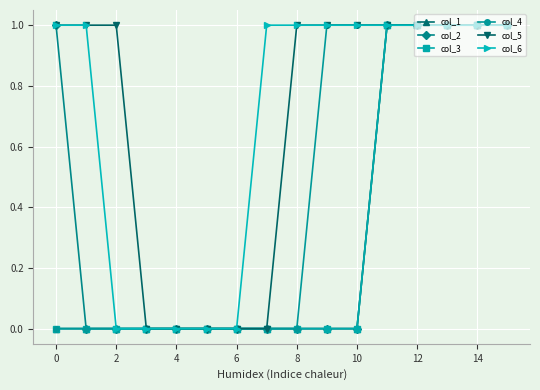

What is the difference between the second highest and second lowest values in the col_2 series?

1